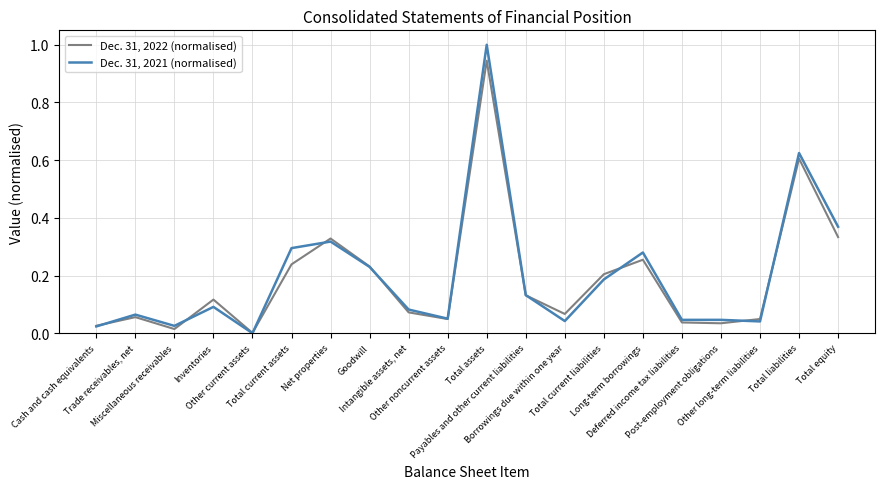

True or false: Dec. 31, 2022 (normalised) has a value of 0.0 at Post-employment obligations.

True